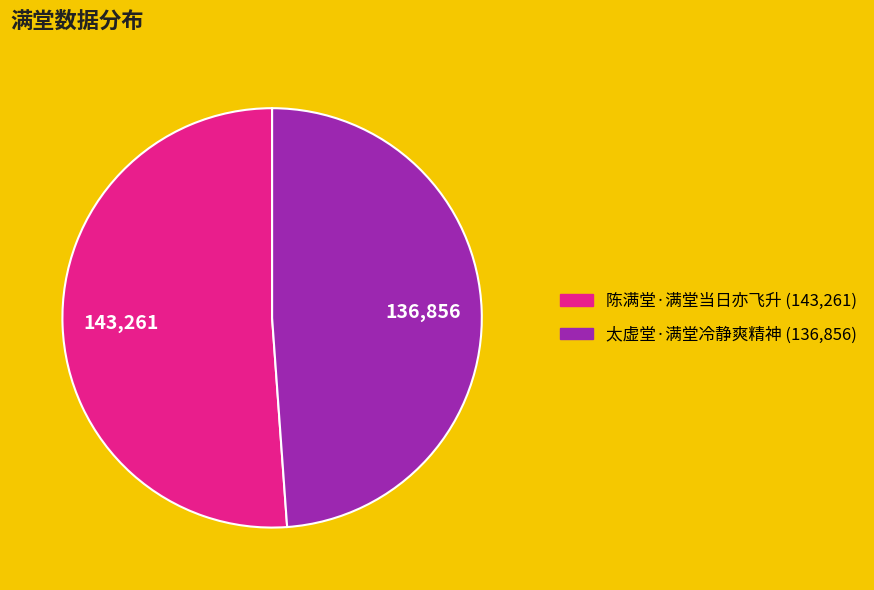

Is it true that 太虚堂·满堂冷静爽精神 is 55% of the pie?

False